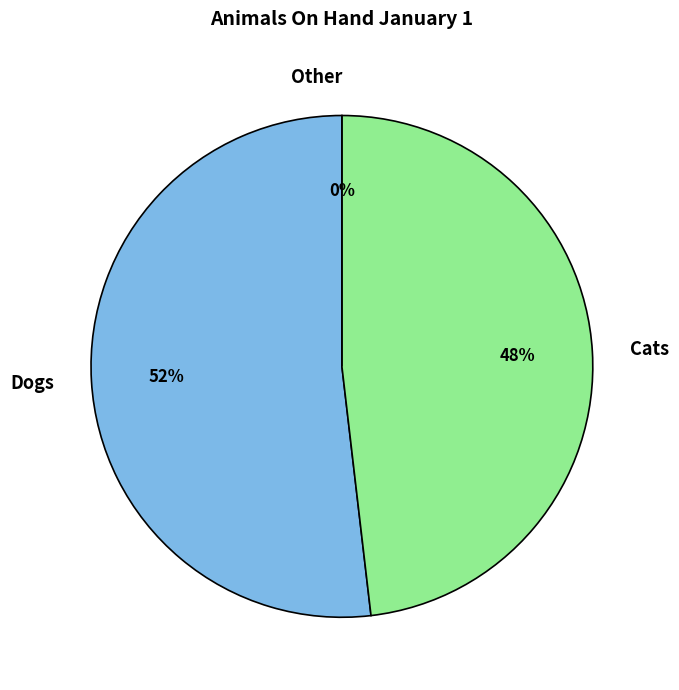

Which category has the biggest portion of the pie?

Dogs